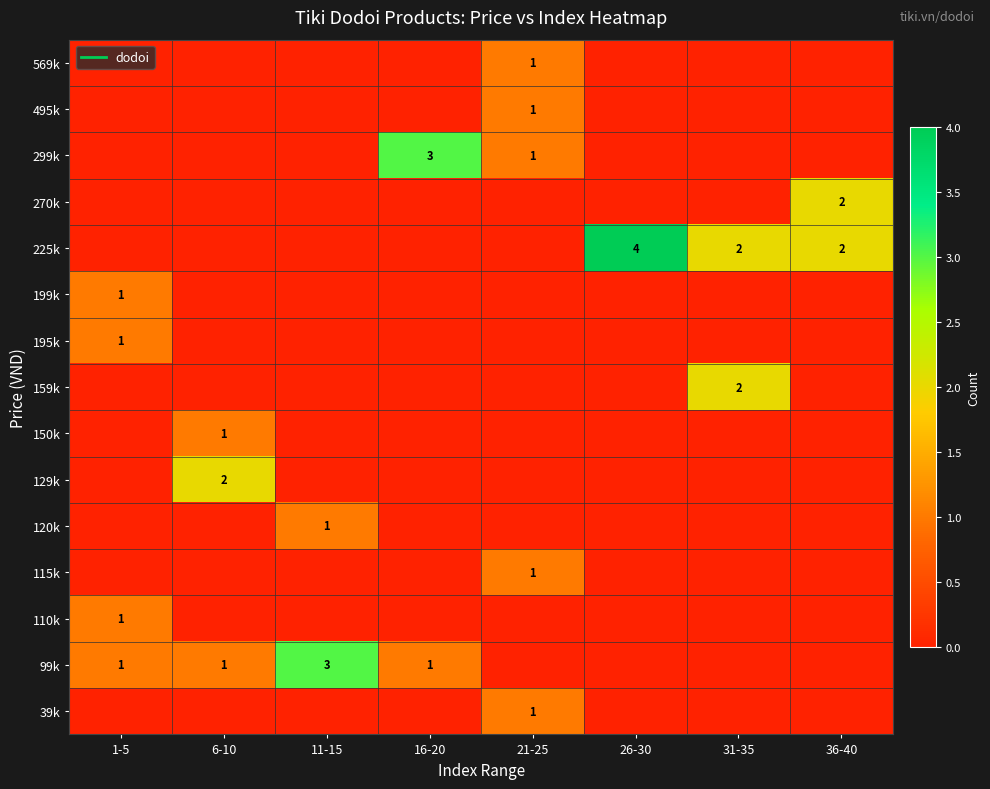

At which label is 299k closest to 1?

21-25